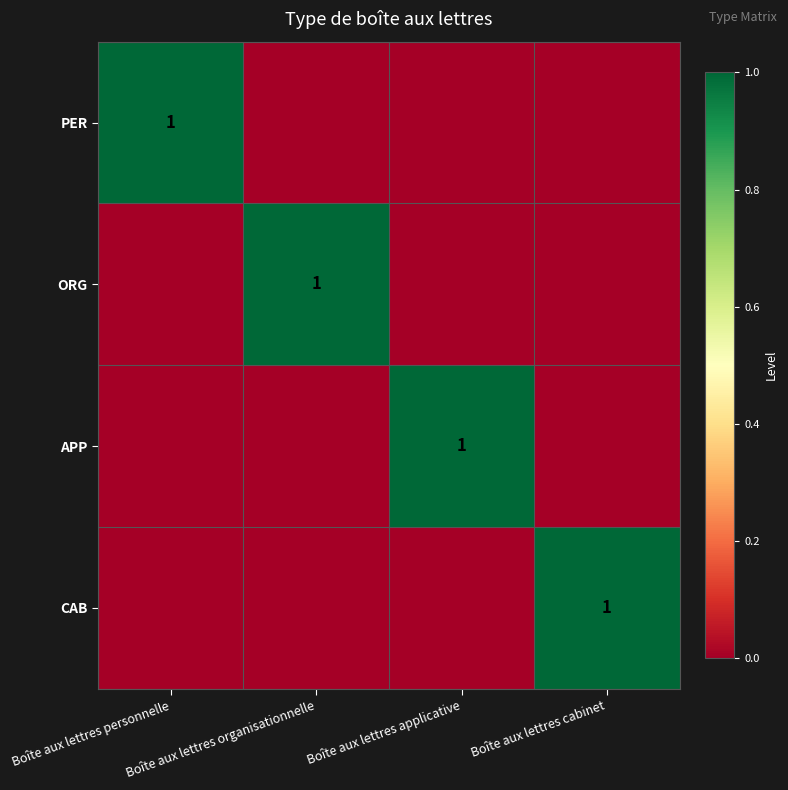

True or false: CAB has a value of 0 at Boîte aux lettres cabinet.

False